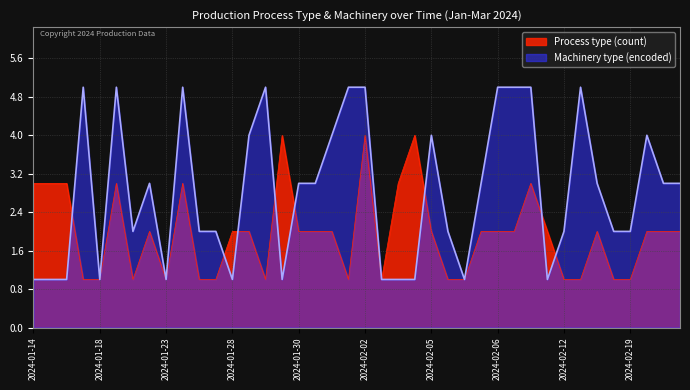

What is the value of the Process type (count) point at the 15th from the left?

1